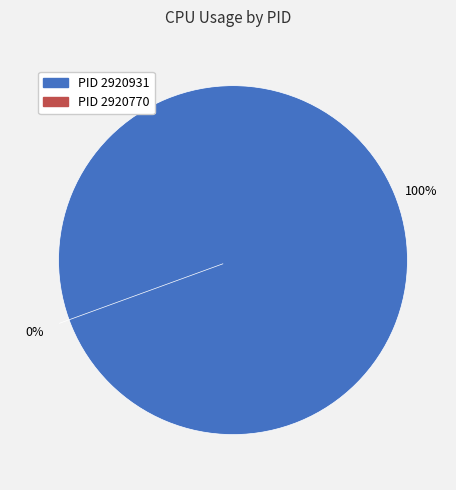

Do 2920931 and 2920770 together represent more than half of the pie?

Yes